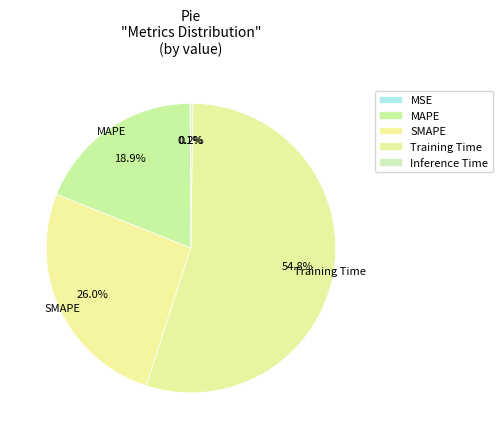

To the nearest percent, what portion does SMAPE represent?

26%